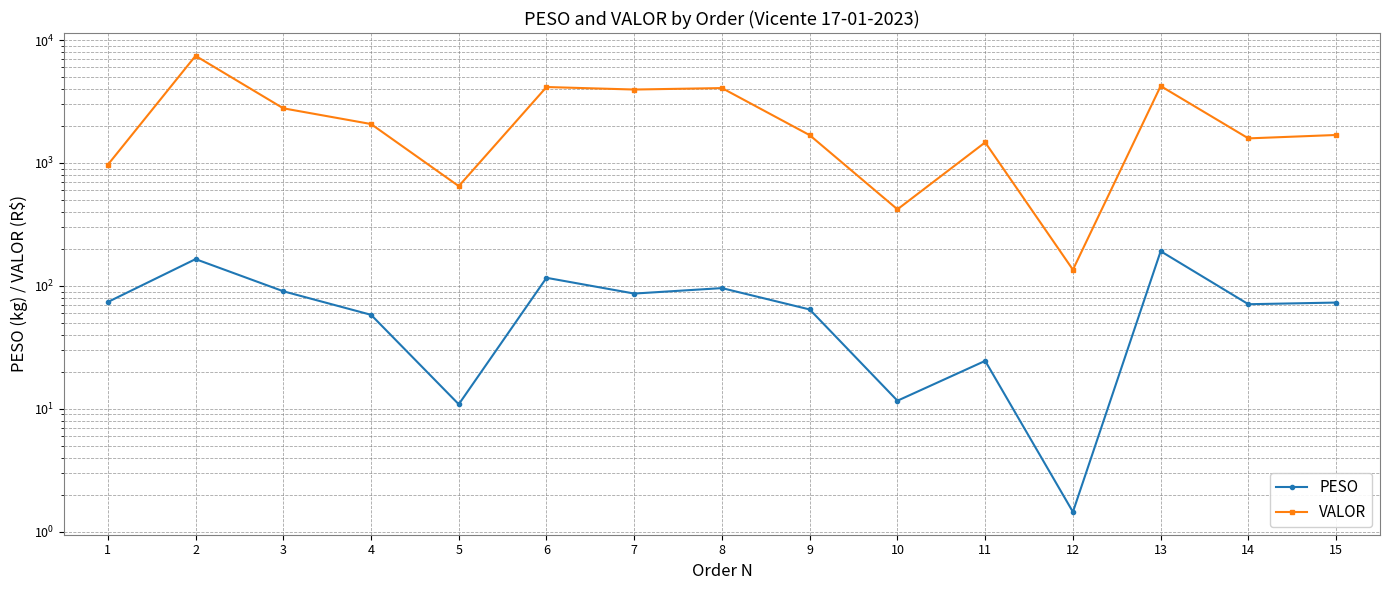

Is this an area chart (filled region under the line)?

No